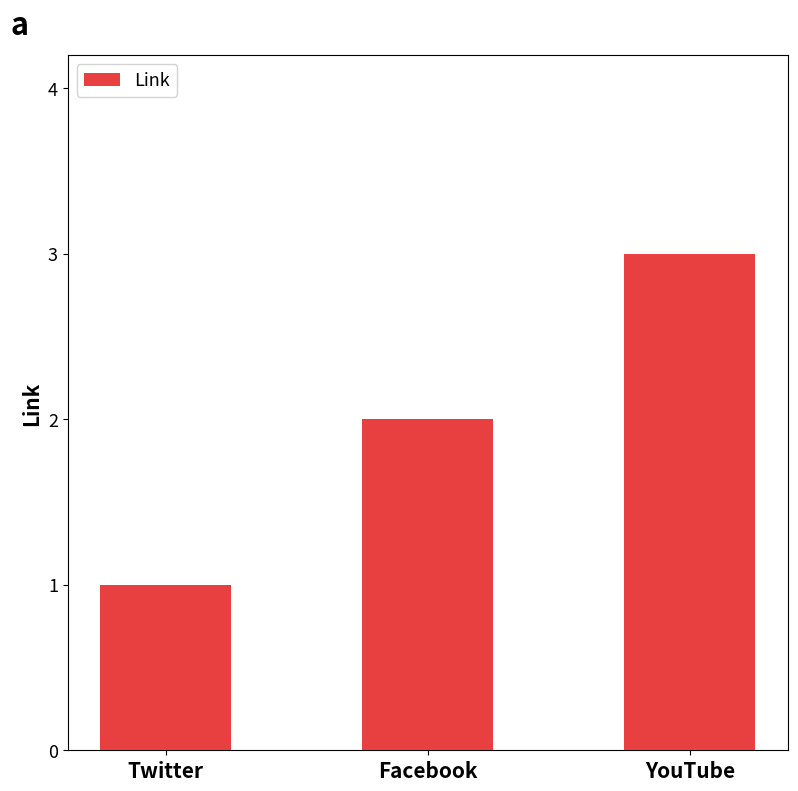

The value at Twitter is 1. True or false?

True